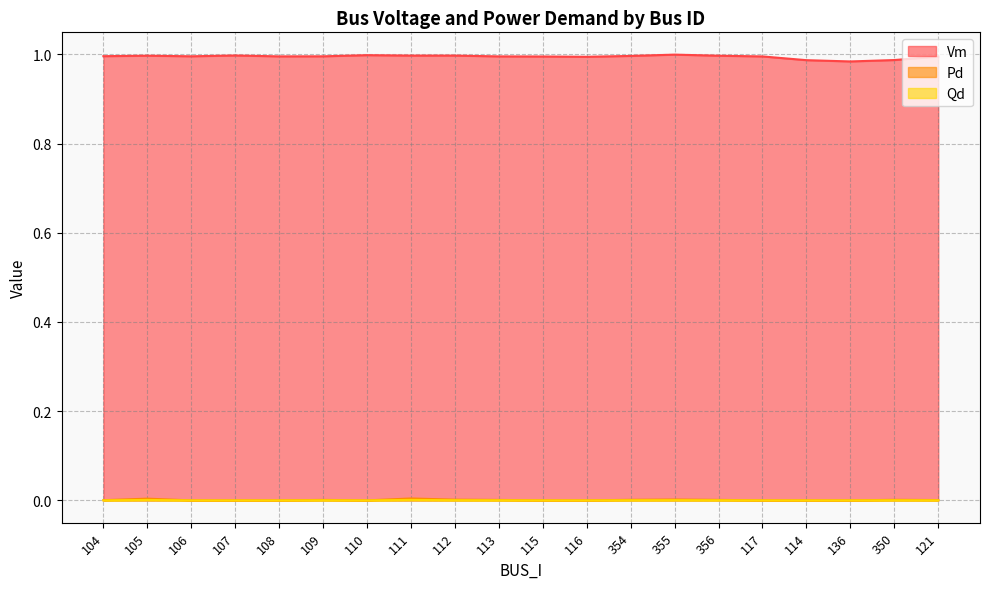

True or false: Qd and Pd cross at least once.

False